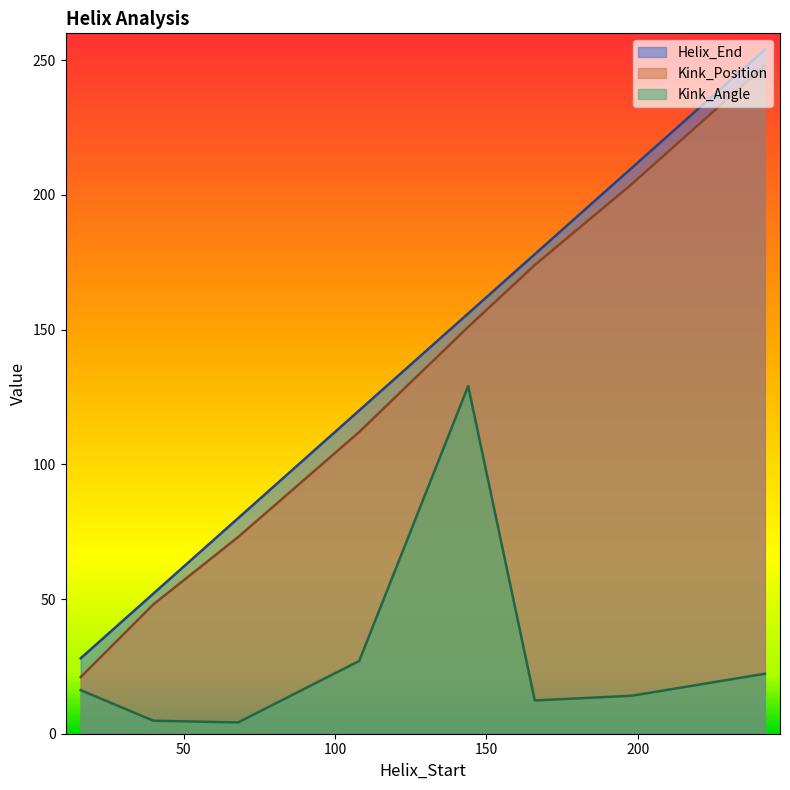

Reading right to left, what are all the values shown in this chart?

Helix_End: 242=254.0	198=210.0	166=178.0	144=156.0	108=120.0	68=80.0	40=52.0	16=28.0
Kink_Position: 242=248.0	198=204.0	166=174.0	144=151.0	108=112.0	68=73.0	40=48.0	16=21.0
Kink_Angle: 242=22.3	198=14.1	166=12.3	144=129.1	108=27.0	68=4.2	40=4.8	16=16.2